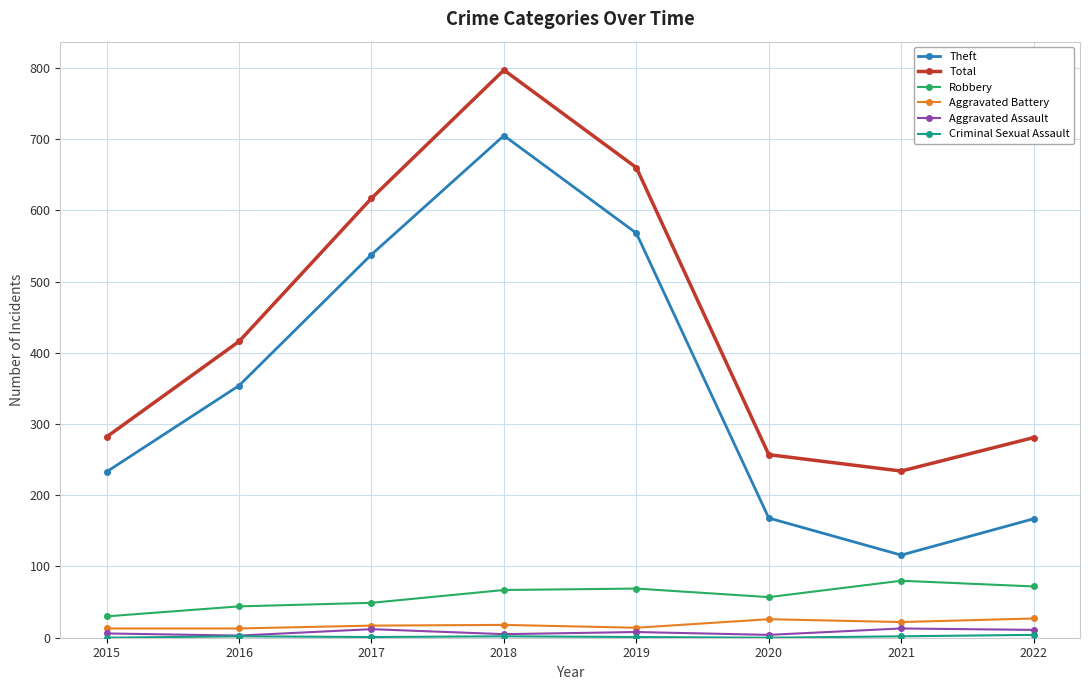

The Aggravated Battery series shows 27 at 2022. True or false?

True